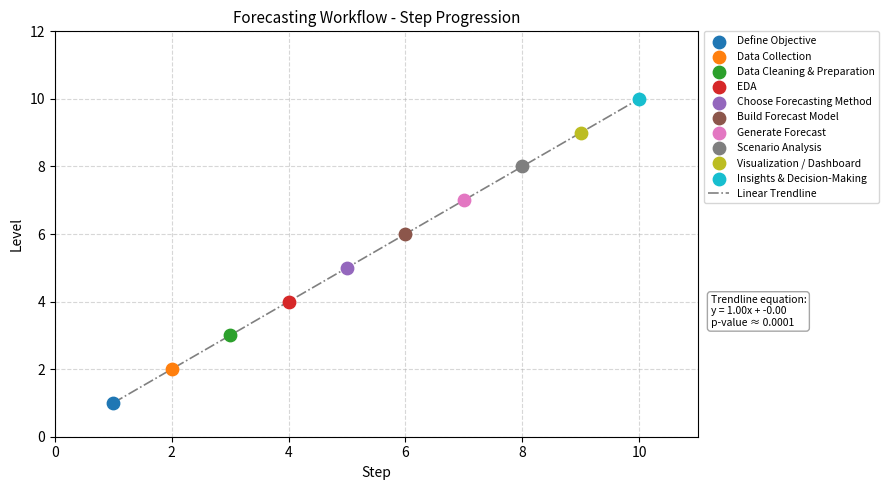

What is the greatest value displayed?

10.0